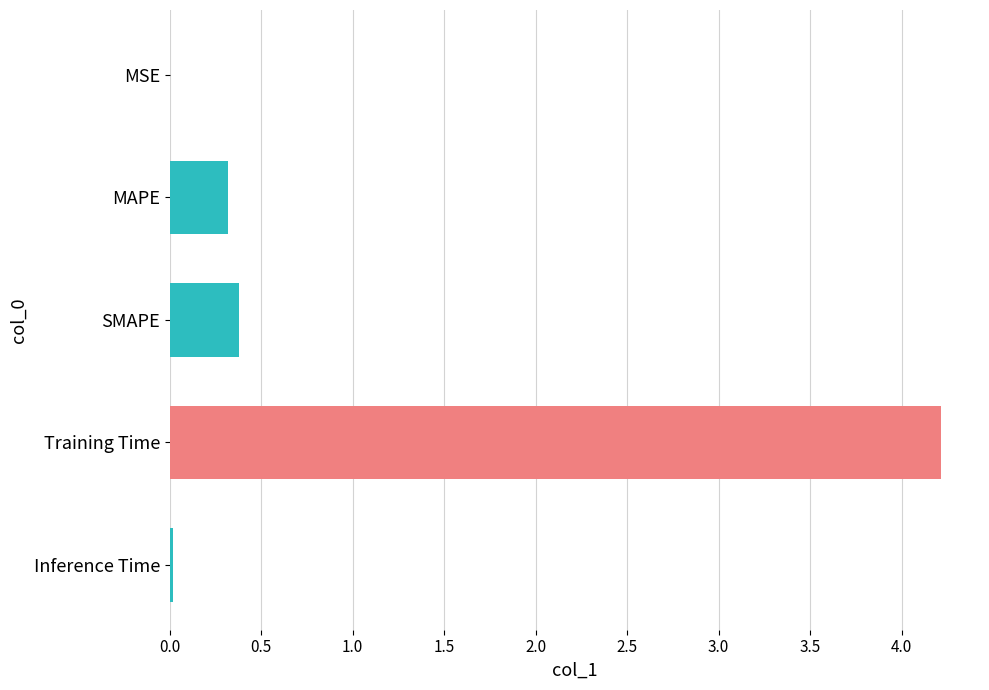

What is the average value?

1.0